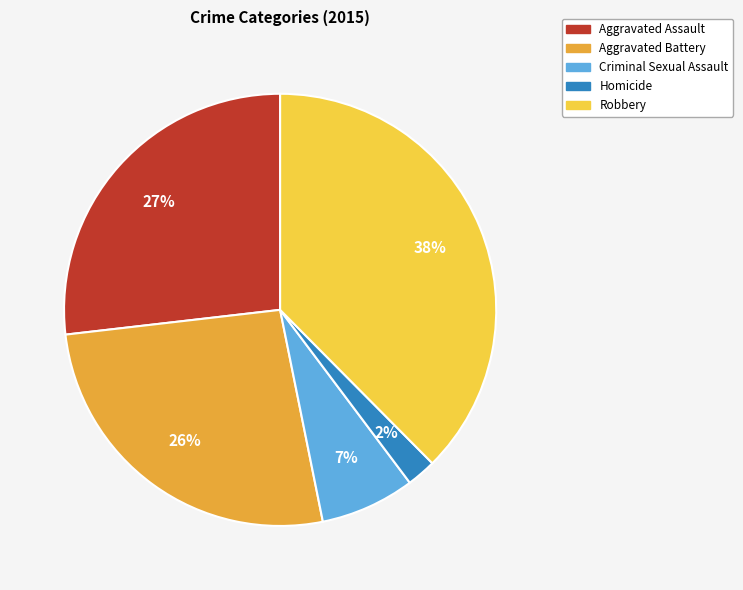

True or false: Aggravated Assault accounts for 14% of the total.

False